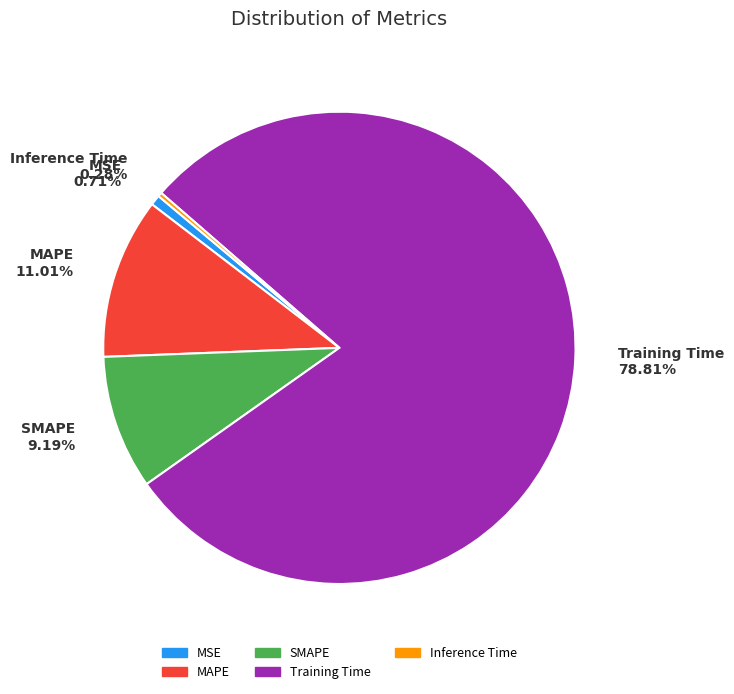

How many slices are in this pie chart?

5